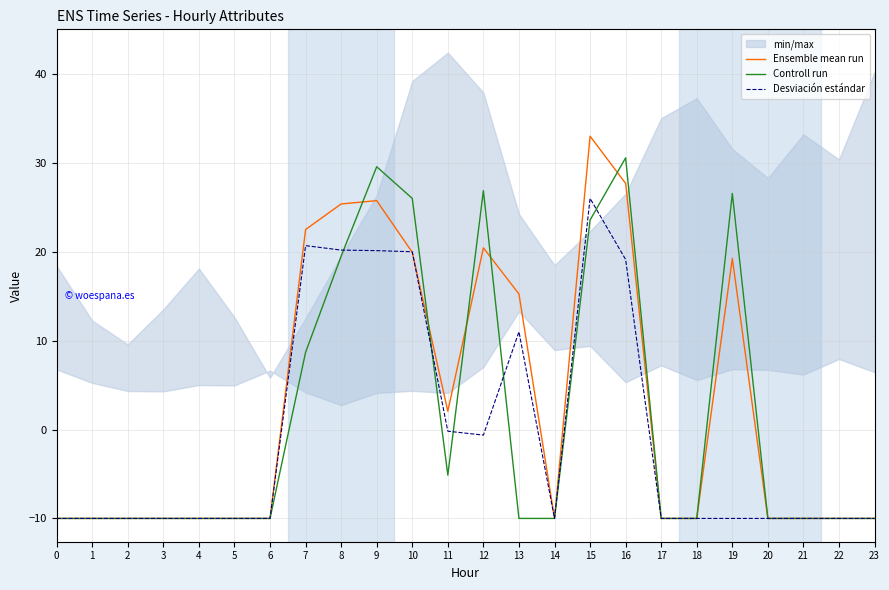

Which category has the highest value in the Controll run series?

16